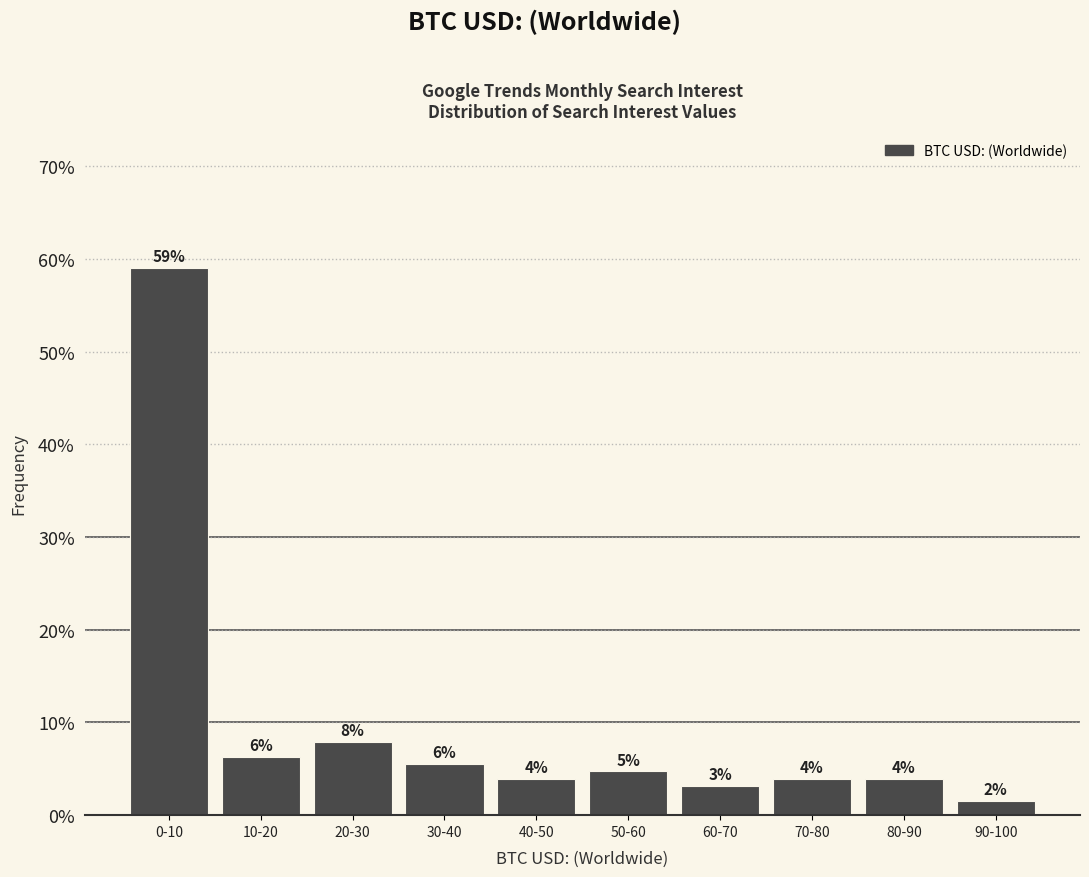

How many bars are there in total?

10